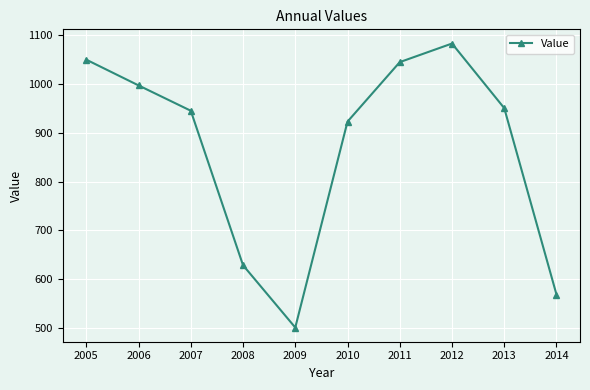

Reading left to right, extract all data points from this chart.

1050.3	997.4	945.4	628.2	500.2	923.1	1045.2	1083.4	950.8	568.0